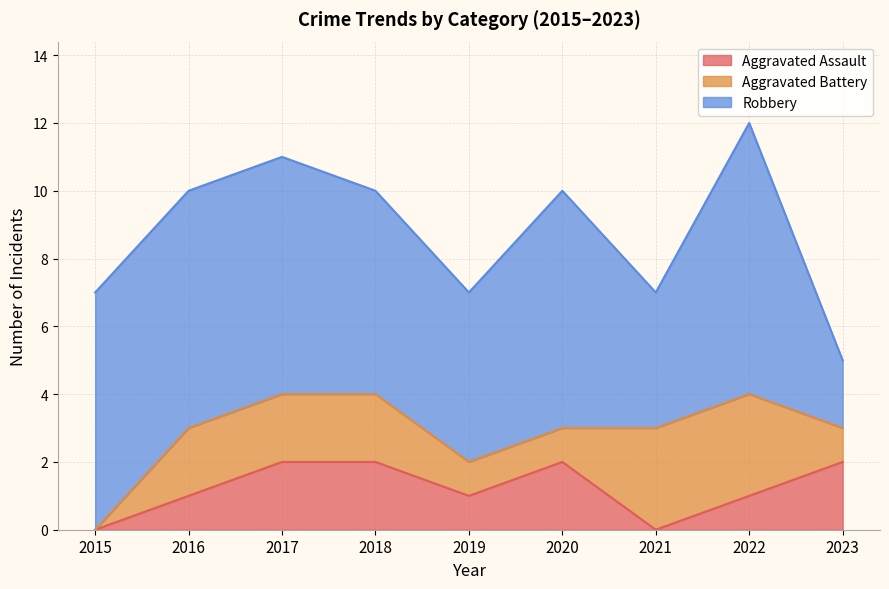

Is it true that Robbery equals 3 at 2016?

False